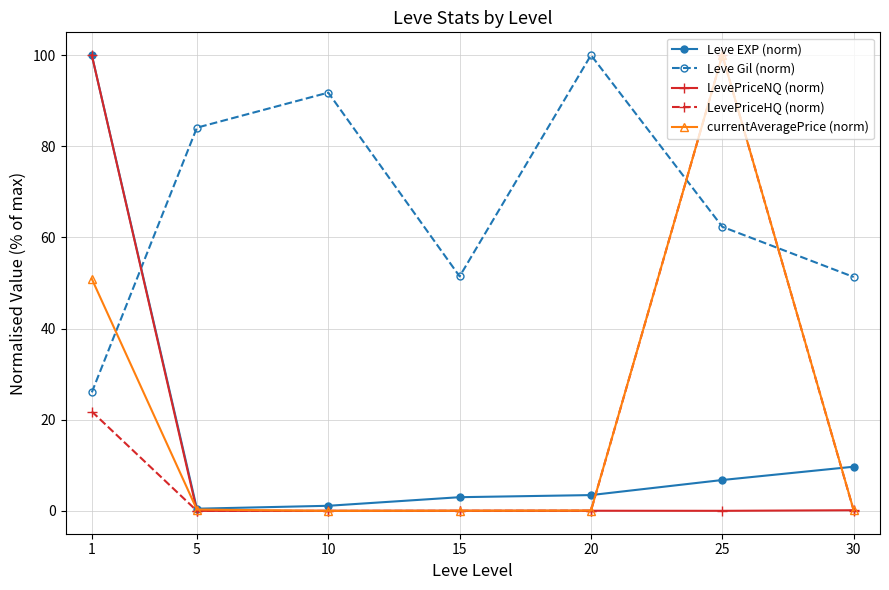

What is the difference between the maximum and minimum values in the currentAveragePrice (norm) series?

100.0